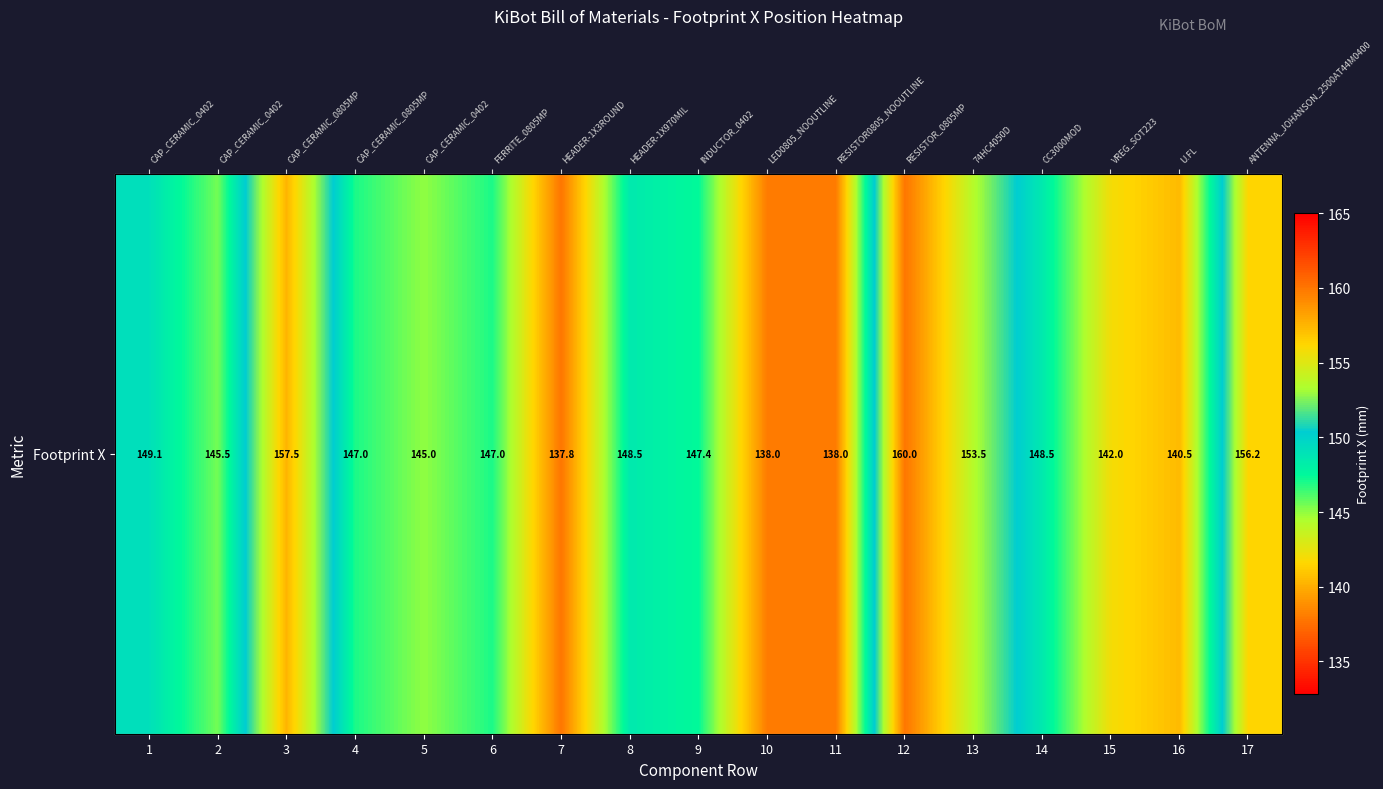

What is the average value?

147.2